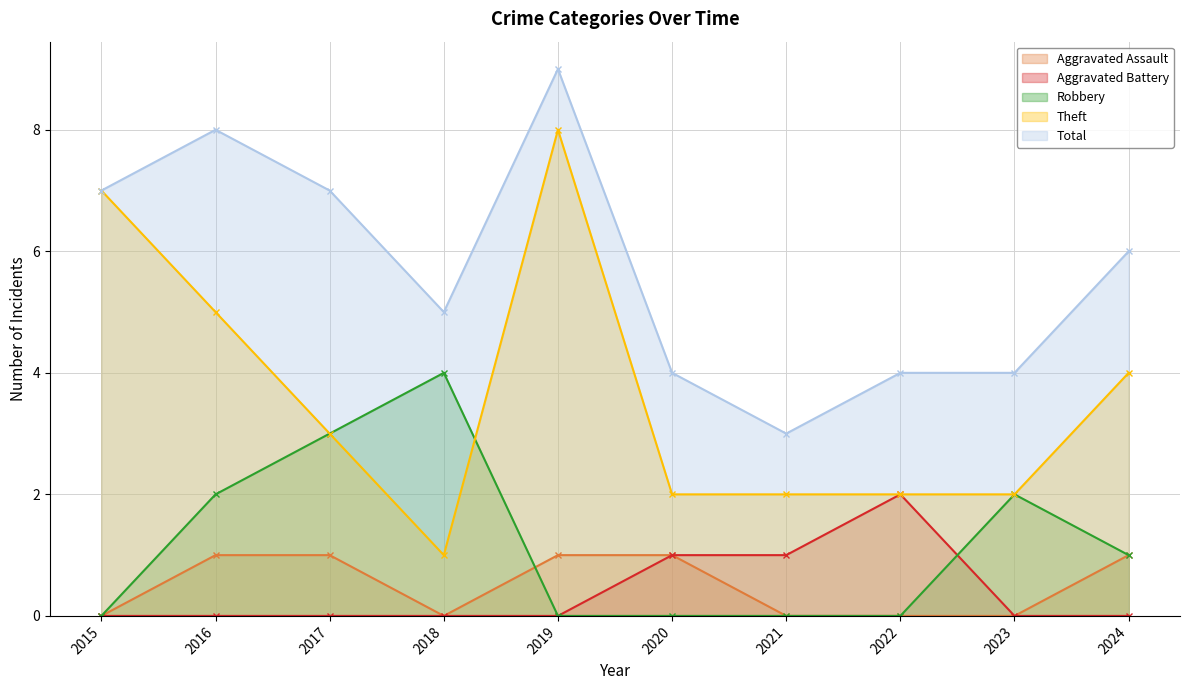

How many values in the Aggravated Assault series are below 1?

5